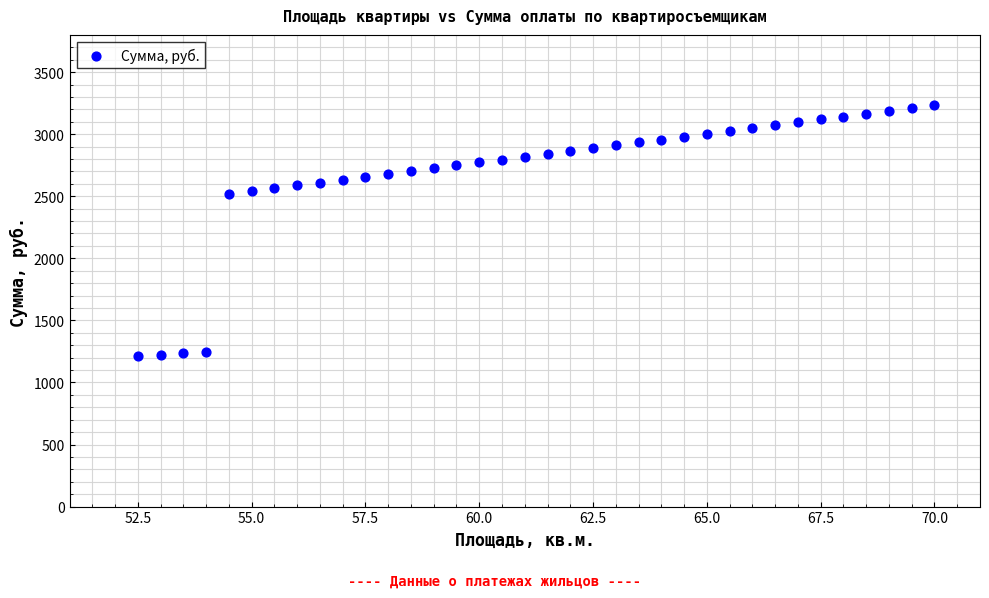

What is the range of X values (max minus min)?

17.5